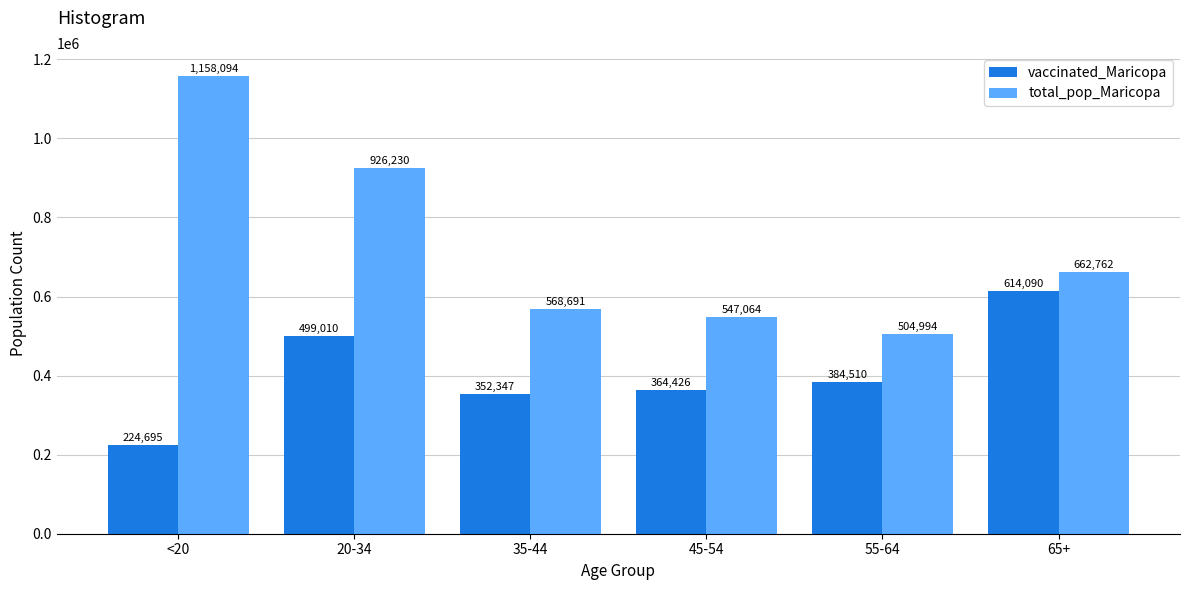

What is the difference between the highest and lowest values at <20?

933399